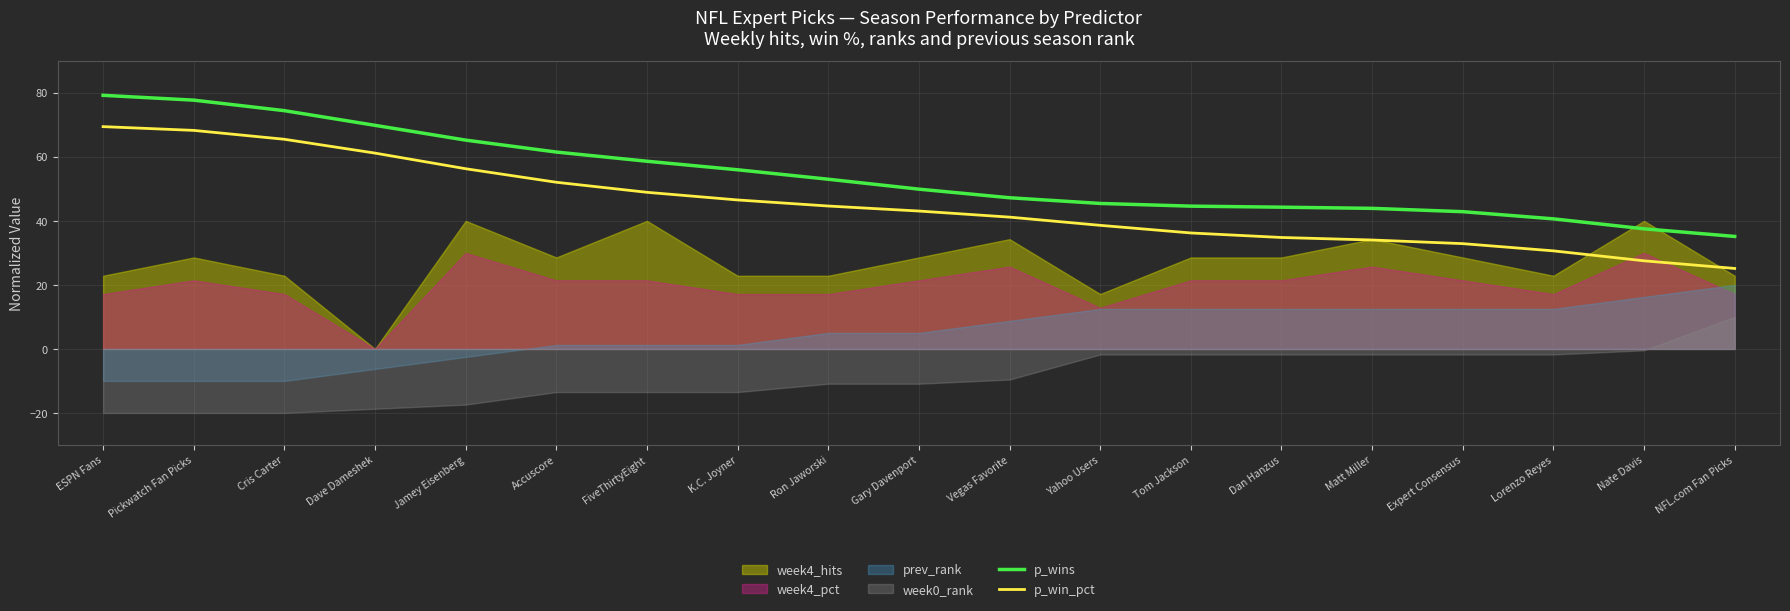

Between Gary Davenport and Tom Jackson, which is larger?

Gary Davenport